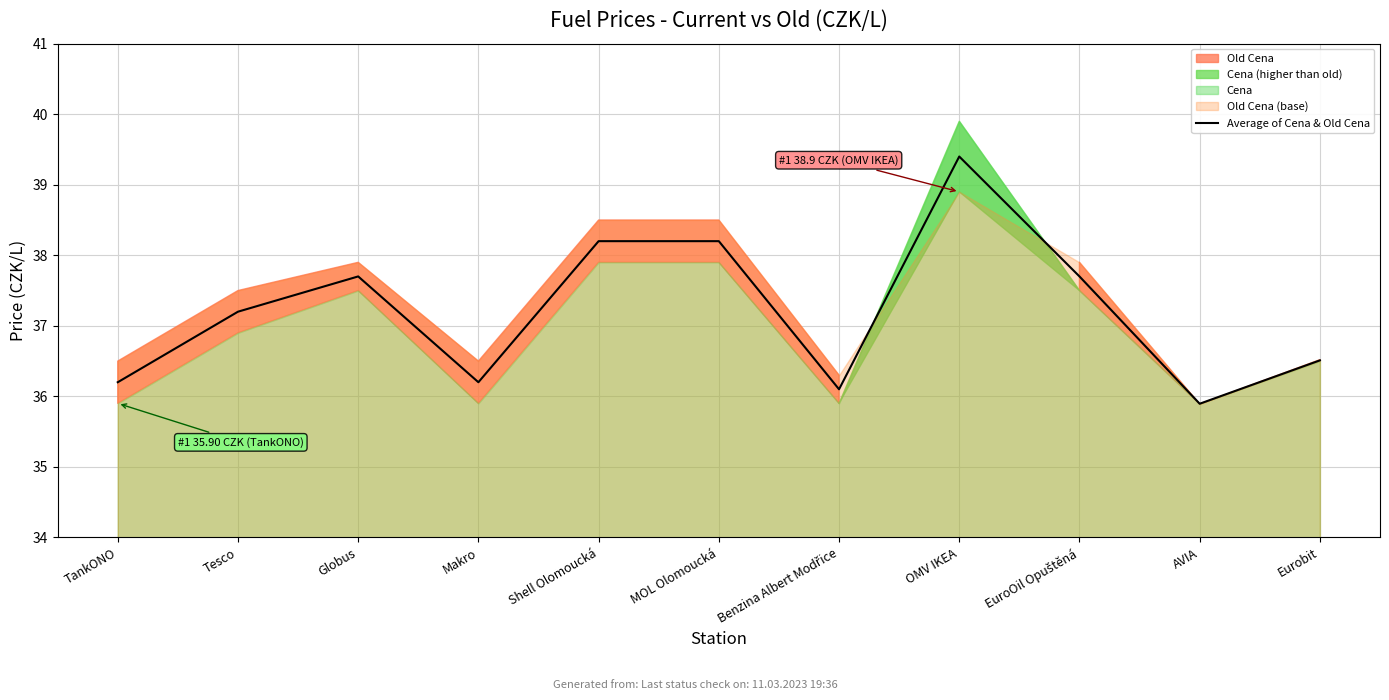

Which has a higher value, TankONO or OMV IKEA?

OMV IKEA